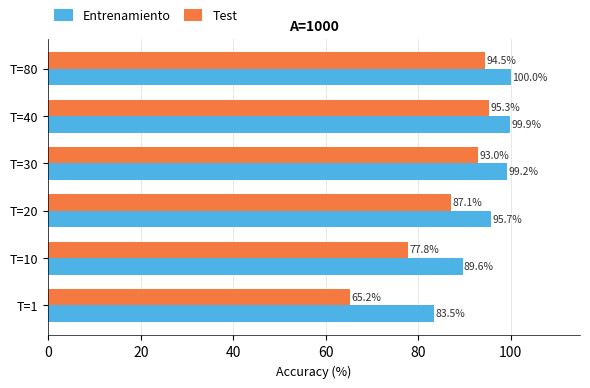

What is the average value of the Test series?

85.5